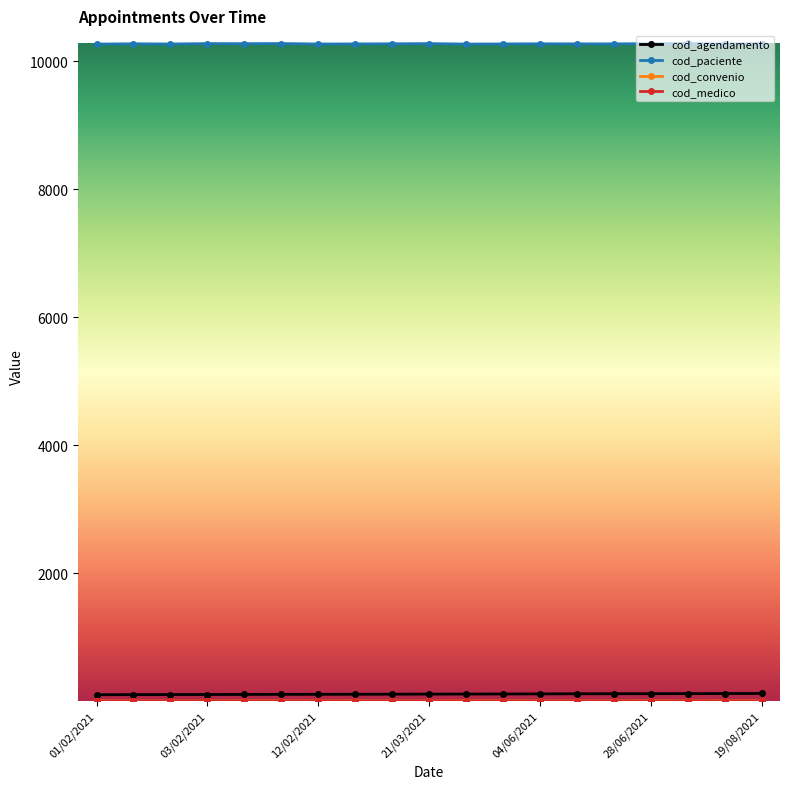

Which series has the largest total across all categories?

cod_paciente